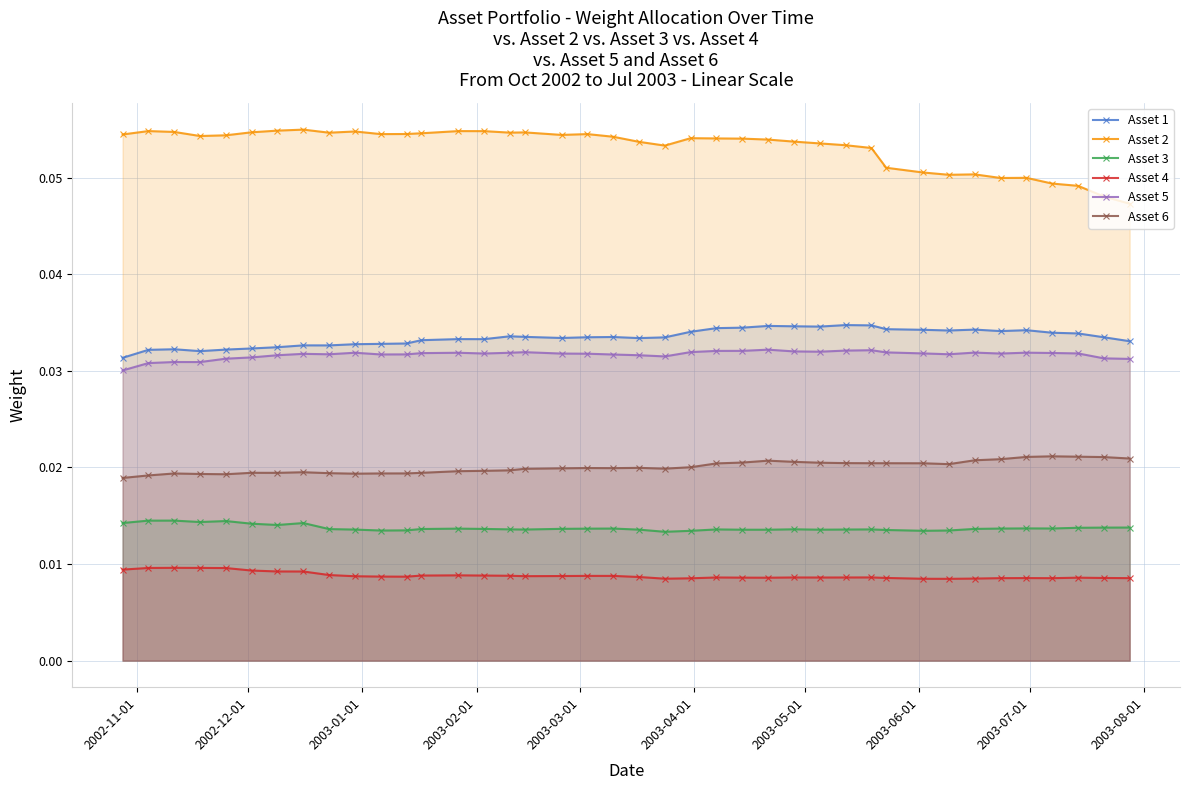

How many lines are shown in the chart?

6